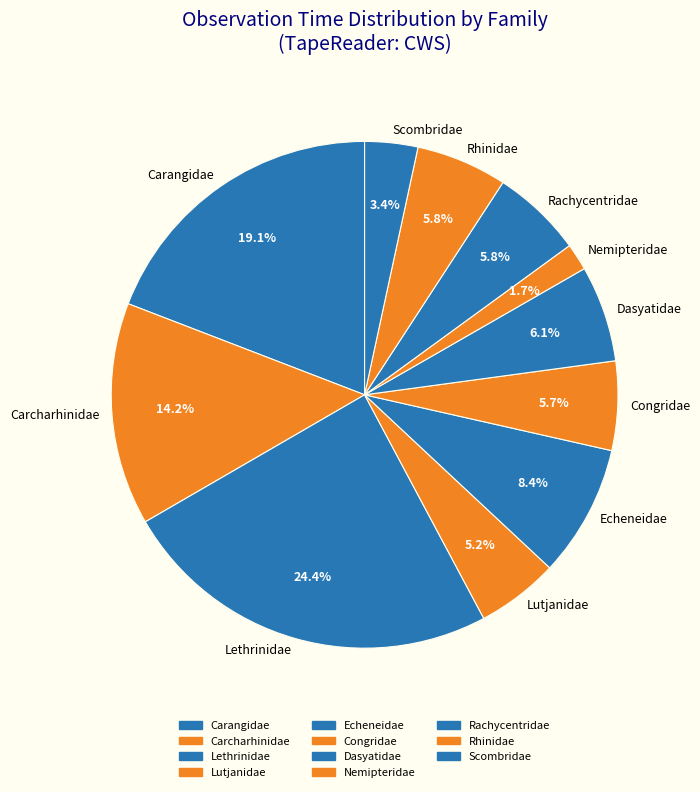

Do Rhinidae and Rachycentridae together represent more than half of the pie?

No